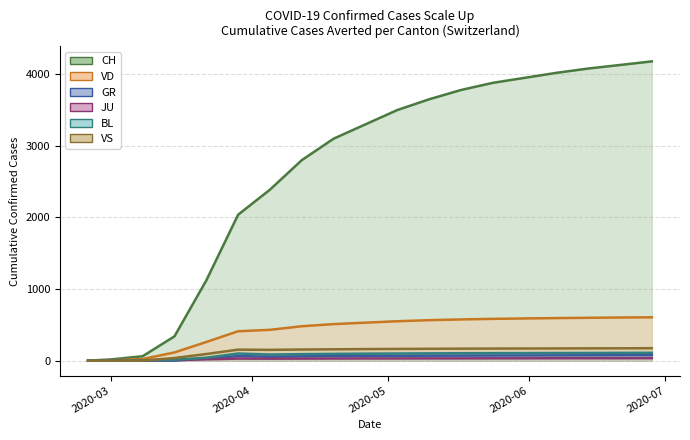

Rank the series at 2020-03-08 from lowest to highest value.

GR, VS, BL, JU, VD, CH